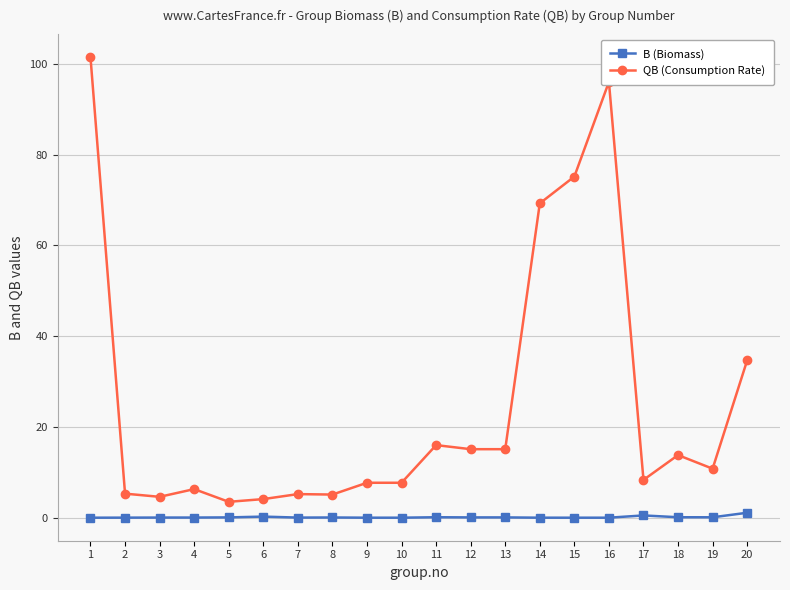

At how many categories does at least one series exceed 24?

5